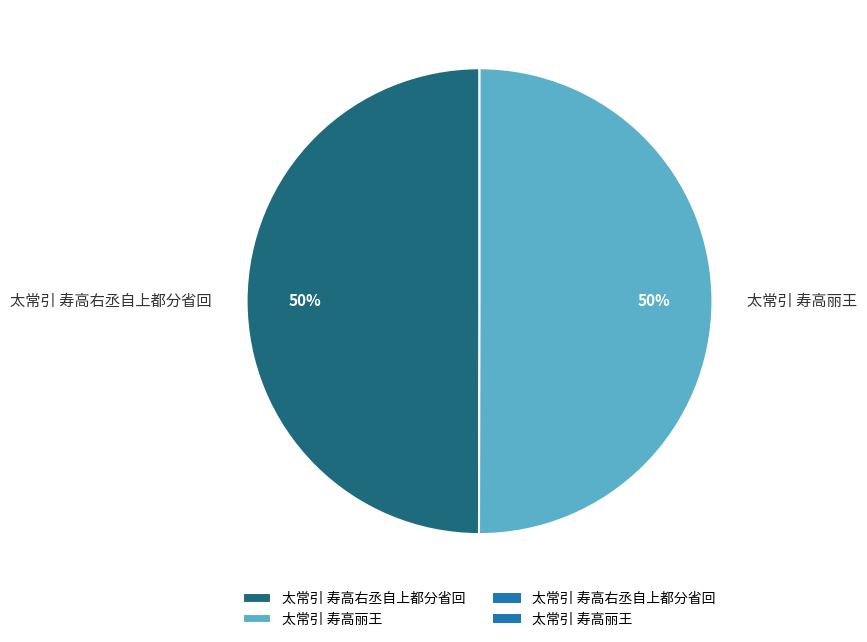

Approximately how many times larger is the value at 太常引 寿高右丞自上都分省回 compared to 太常引 寿高丽王?

1.0